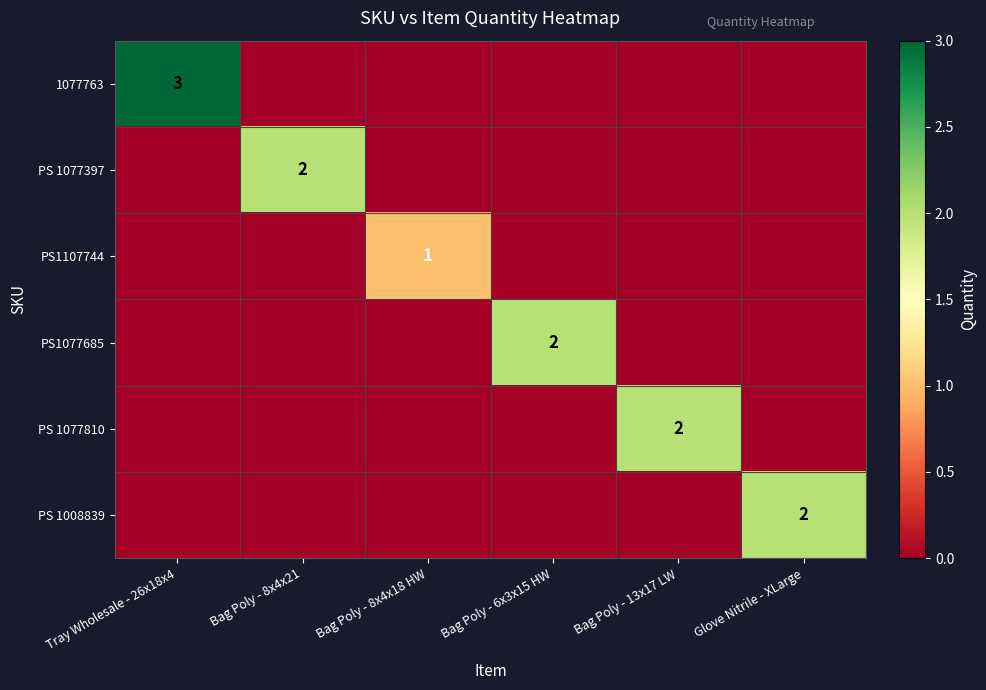

The PS1077685 series shows 1 at Bag Poly - 6x3x15 HW. True or false?

False